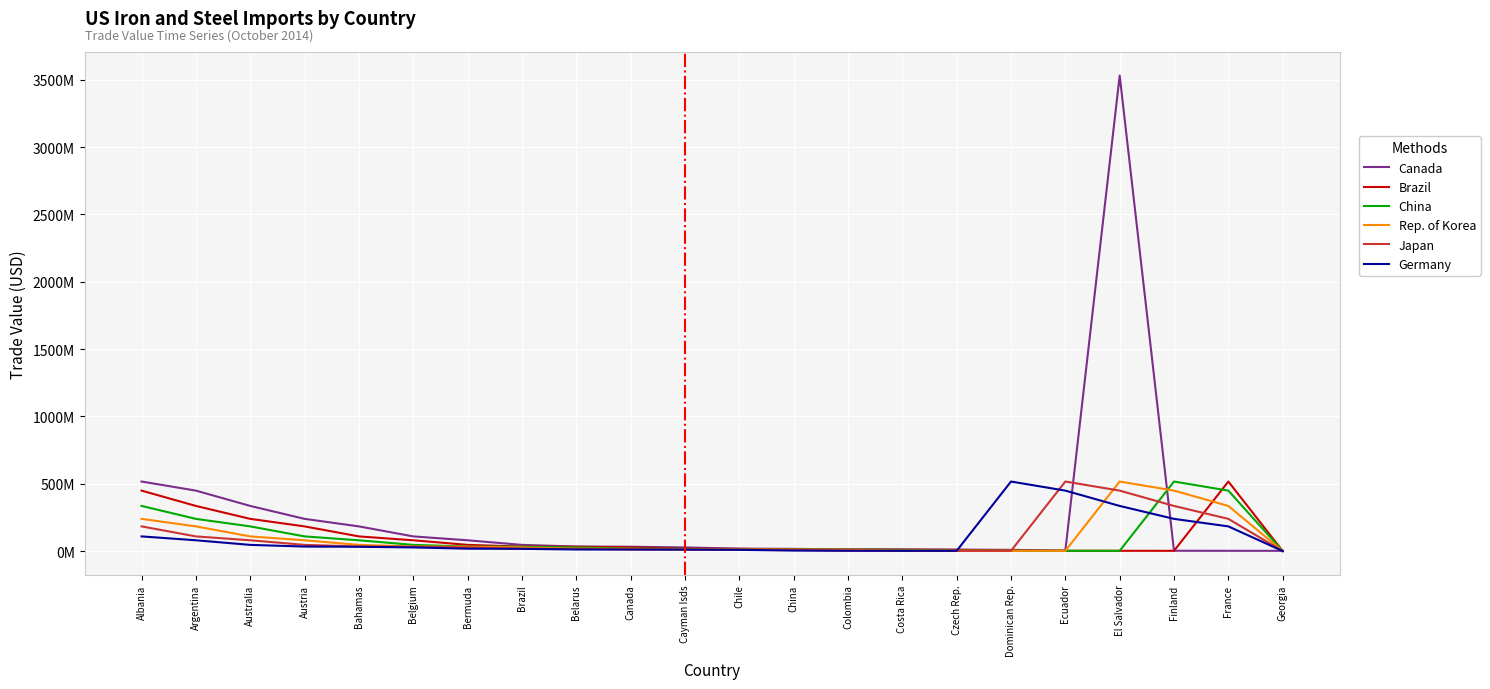

What are all the series names shown in the legend?

Canada, Brazil, China, Rep. of Korea, Japan, Germany